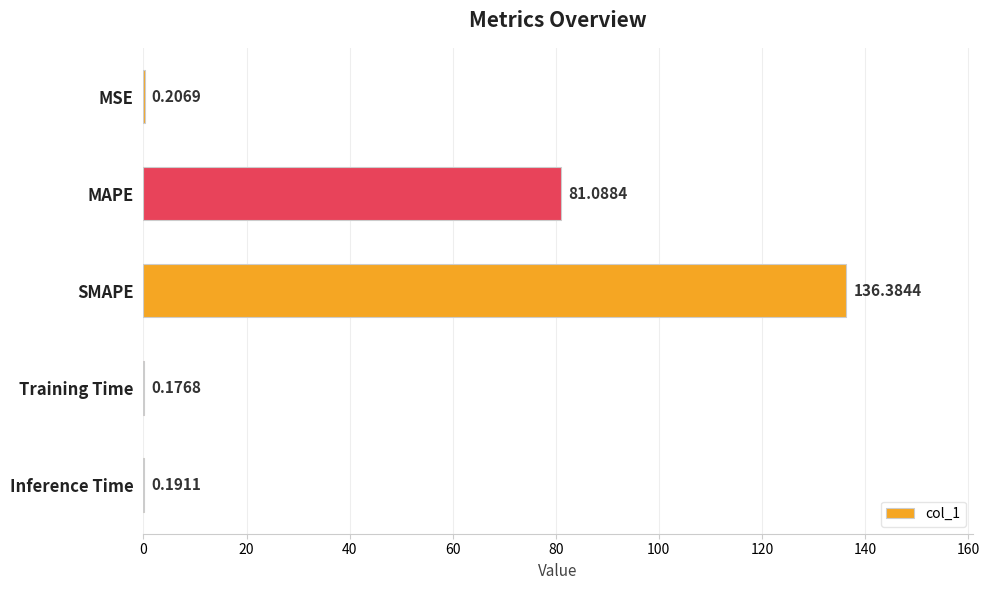

At which category does the chart reach its peak across all series?

SMAPE